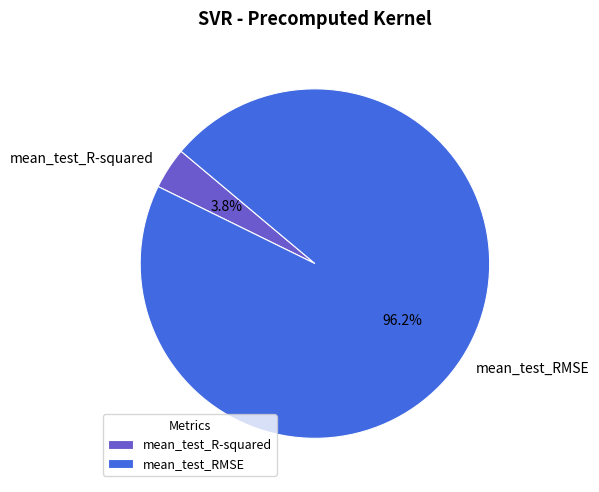

Which has a higher value, mean_test_R-squared or mean_test_RMSE?

mean_test_RMSE